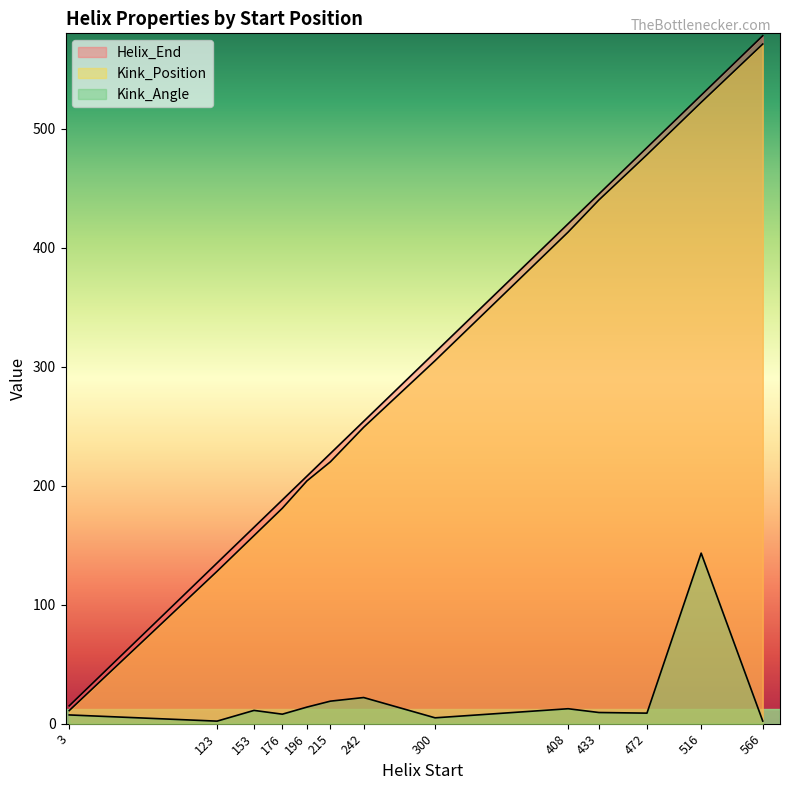

Count the number of categories in the chart.

13